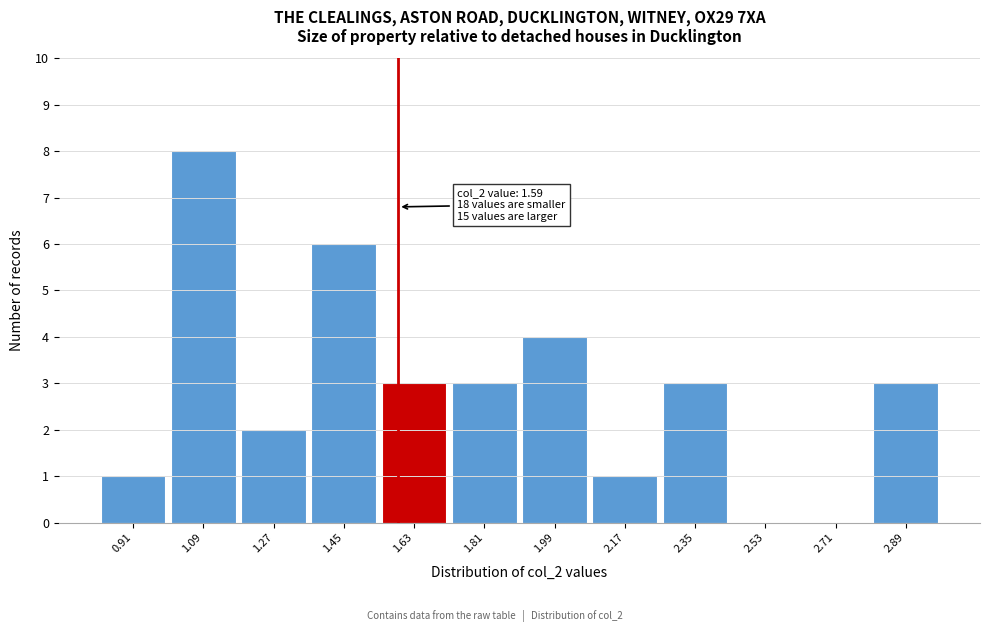

Which range on the x-axis has the tallest bar?

1.00 to 1.18